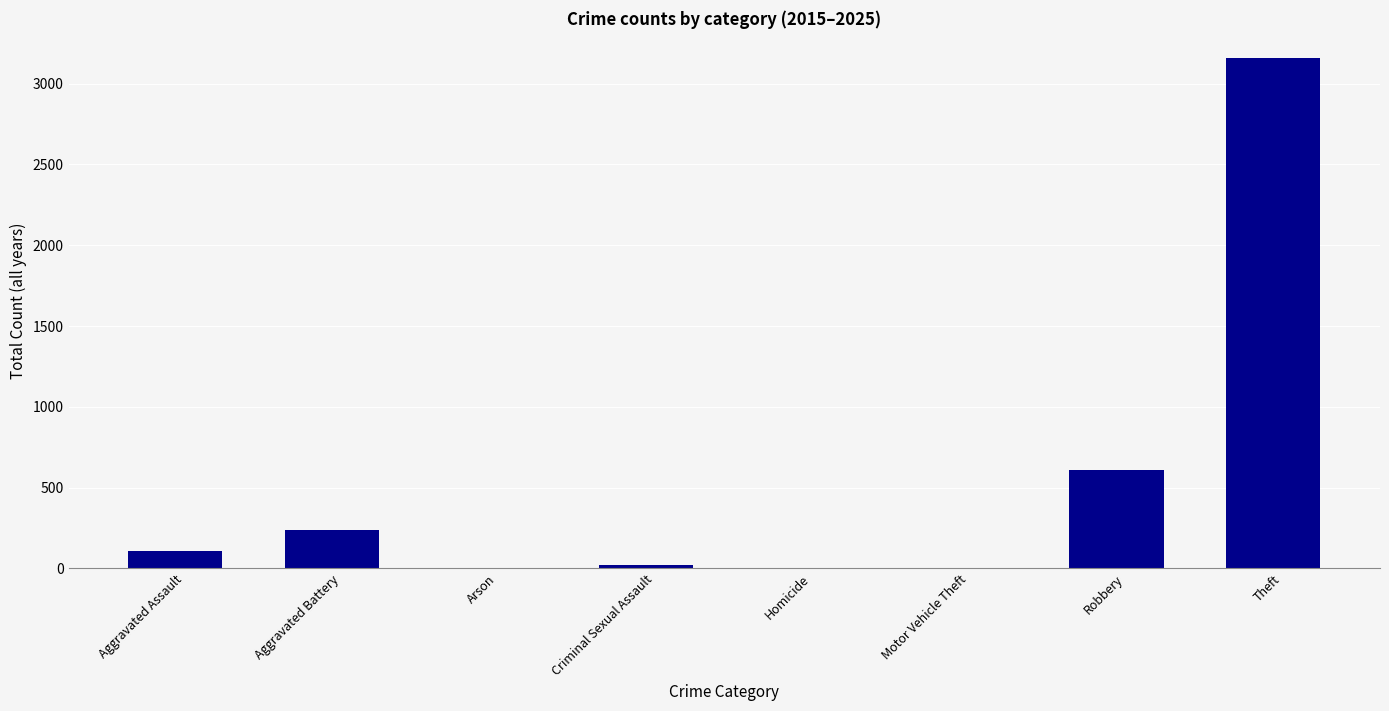

What is the maximum value shown in the chart?

3157